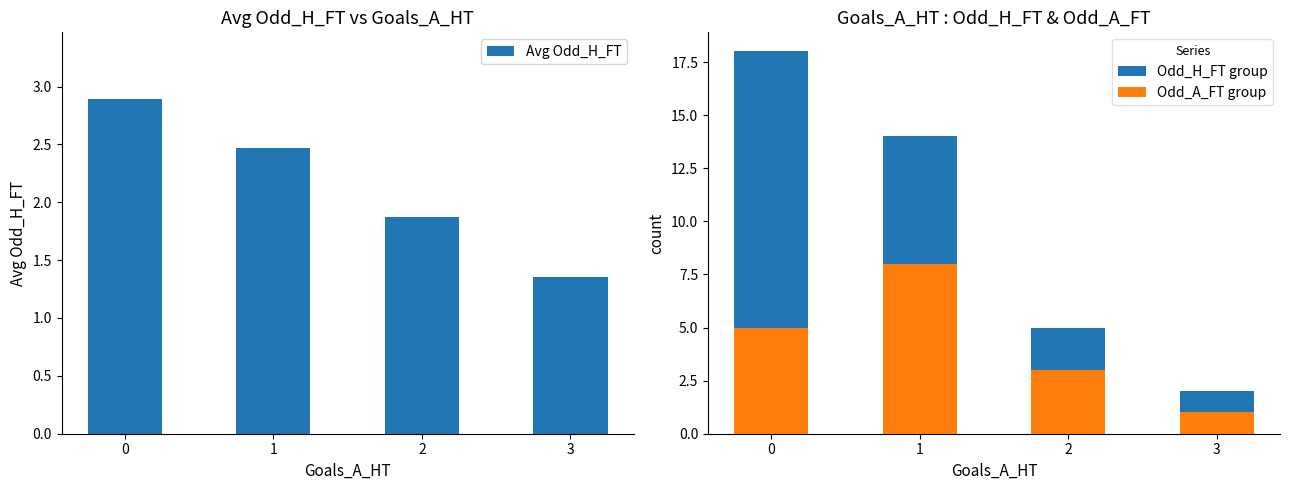

What is the value of the Odd_A_FT group bar at the 3rd from the left?

3.0